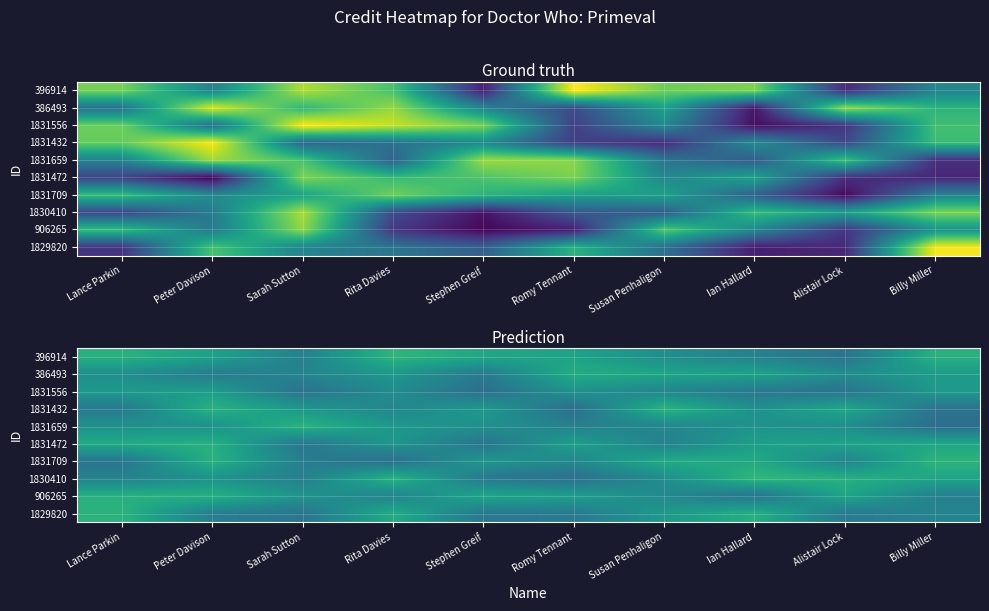

What is the difference between the second highest and second lowest values in the 1831709 series?

242481.3